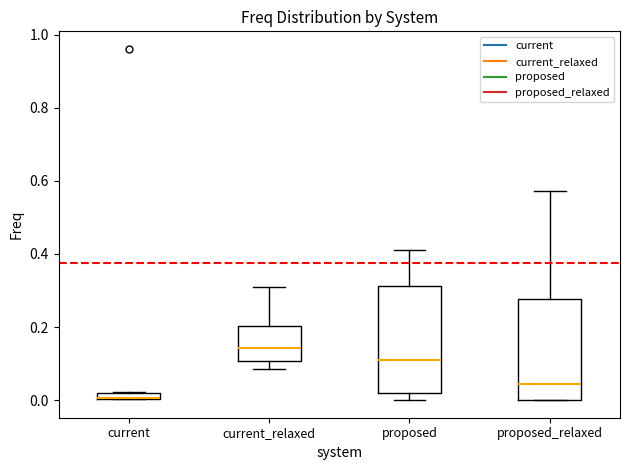

Where does the upper whisker of the box for current_relaxed end on the y-axis? The values are not printed on the chart, so give them approximately, as read against the axis.

0.32